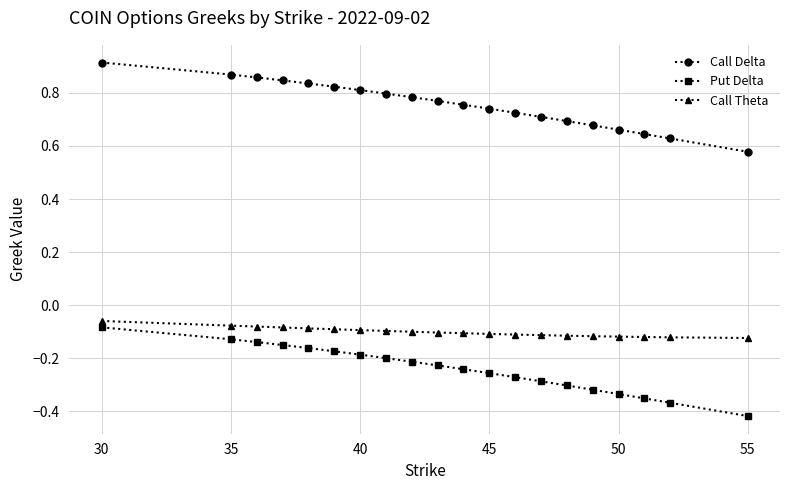

What is the sum of all Call Delta values?

15.1